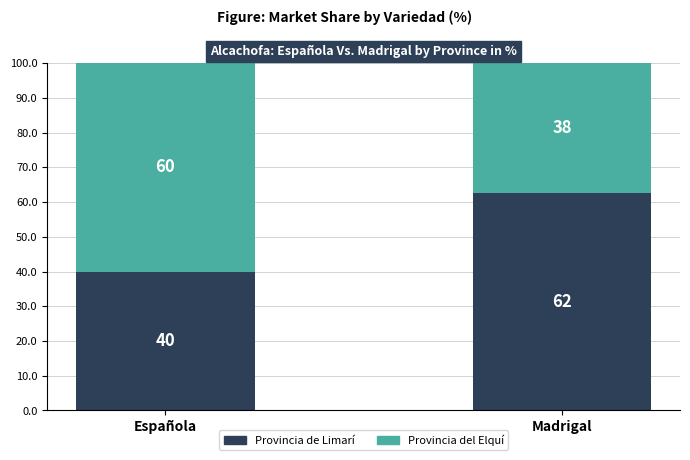

How many distinct data groups are displayed?

2